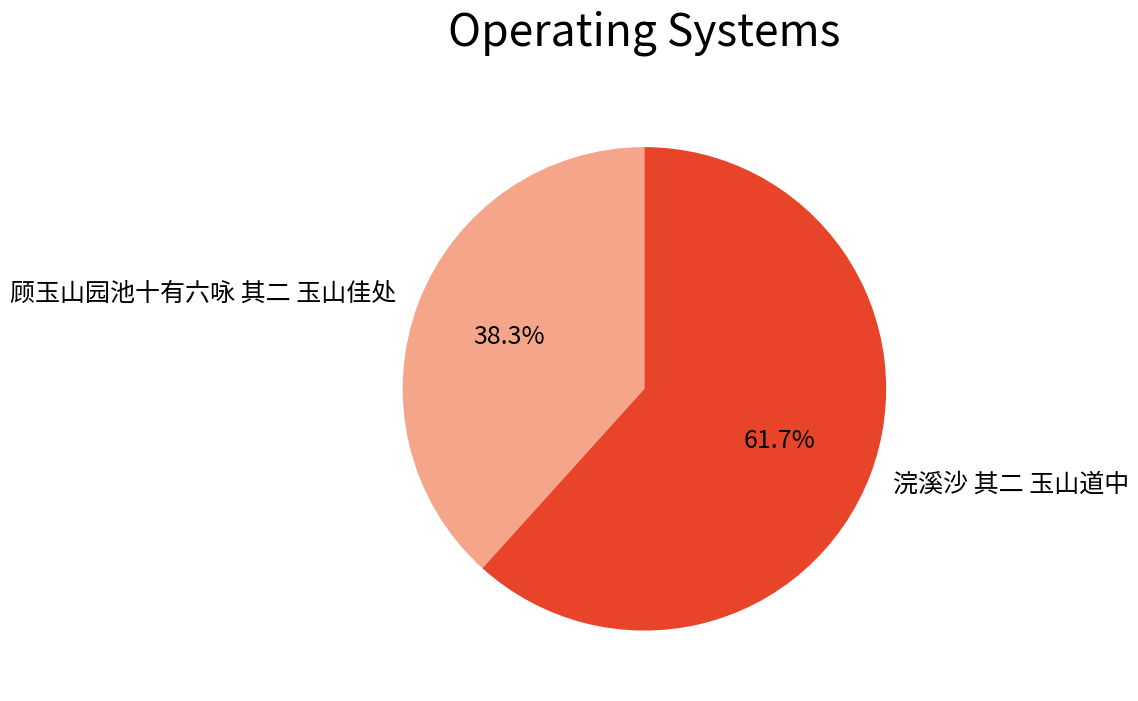

What percentage is NOT represented by 顾玉山园池十有六咏 其二 玉山佳处?

61.7%